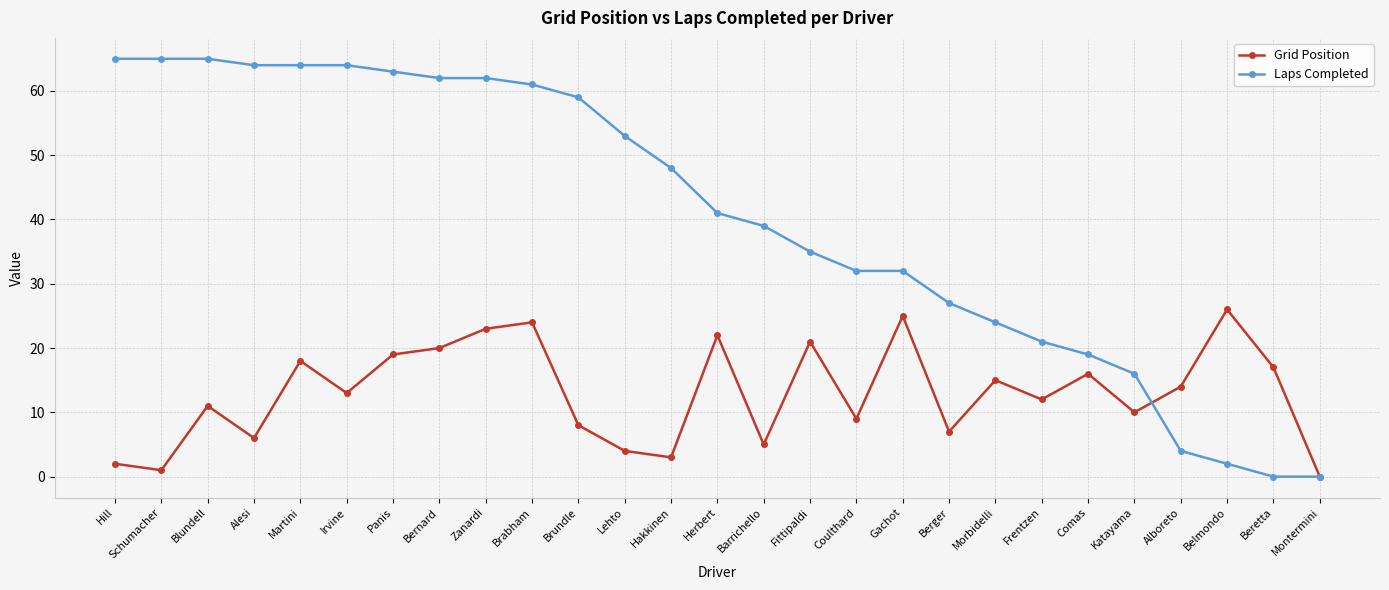

What is the spread (max minus min) of values at Martini?

46